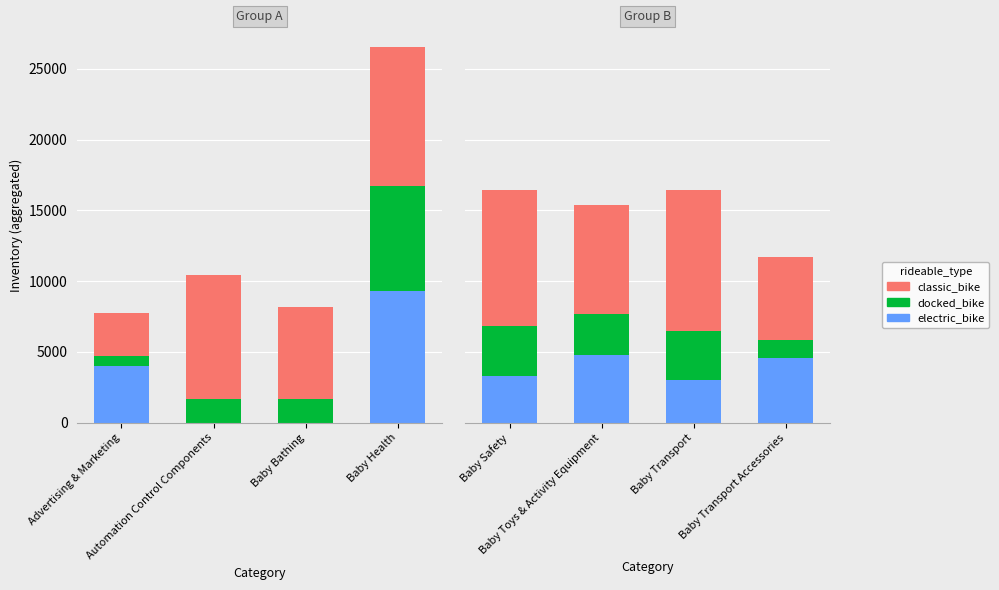

What is the value of the docked_bike bar at the 1st from the left?

3485